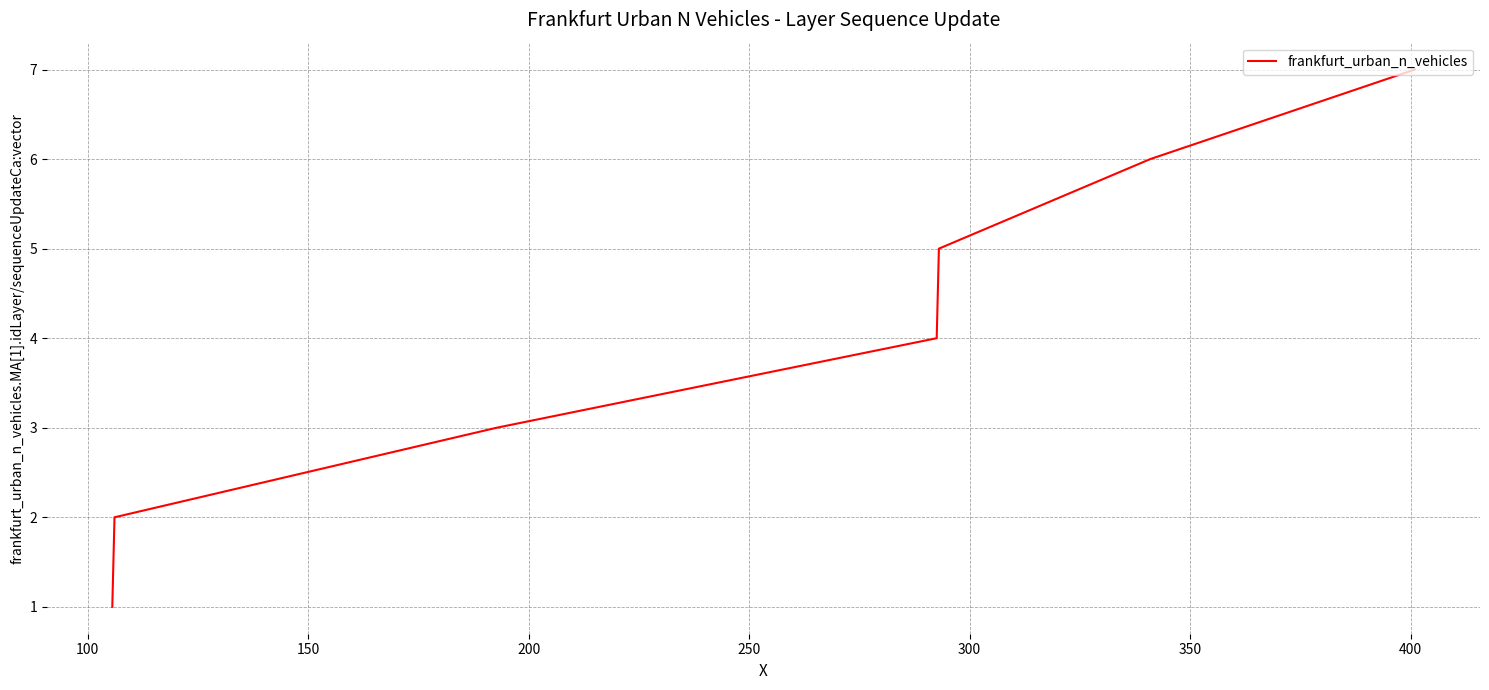

Reading left to right, list all the values displayed in this chart.

1	2	3	4	5	6	7